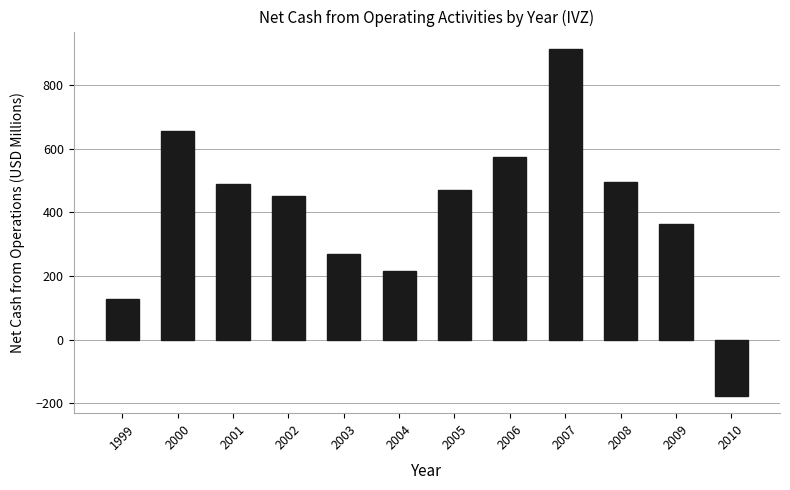

Between 2006 and 2007, which is larger?

2007